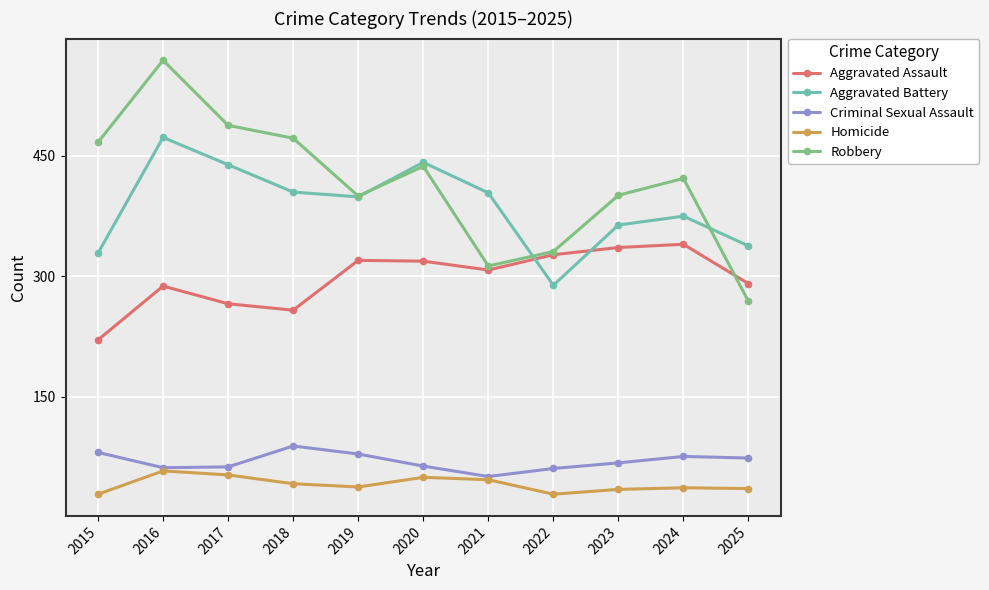

Rank the series by their maximum value, from highest to lowest.

Robbery, Aggravated Battery, Aggravated Assault, Criminal Sexual Assault, Homicide